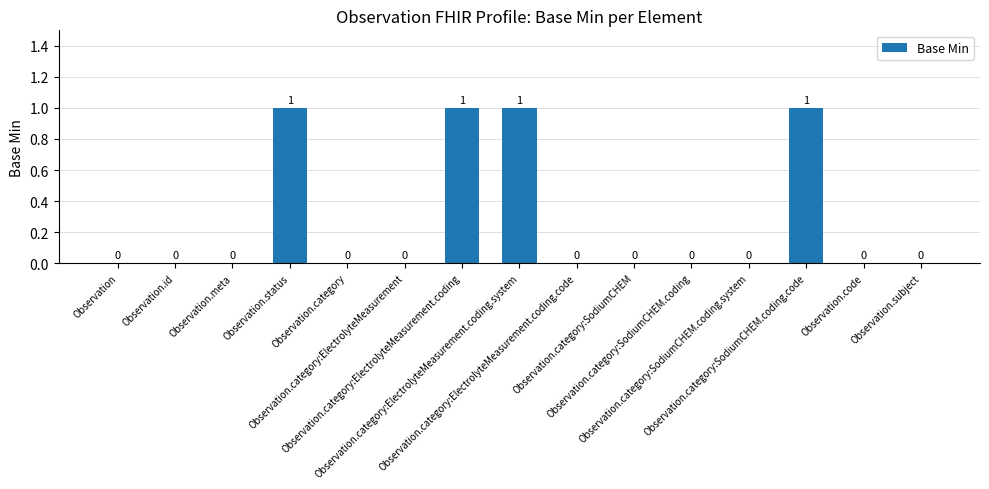

How many categories are shown in the chart?

15